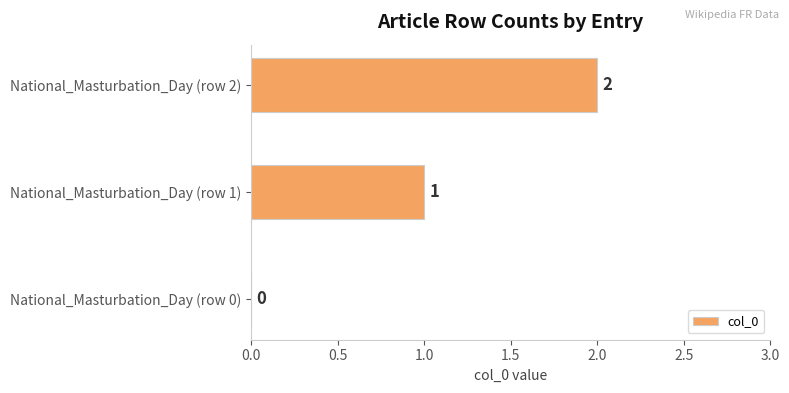

What is the sum of all values?

3